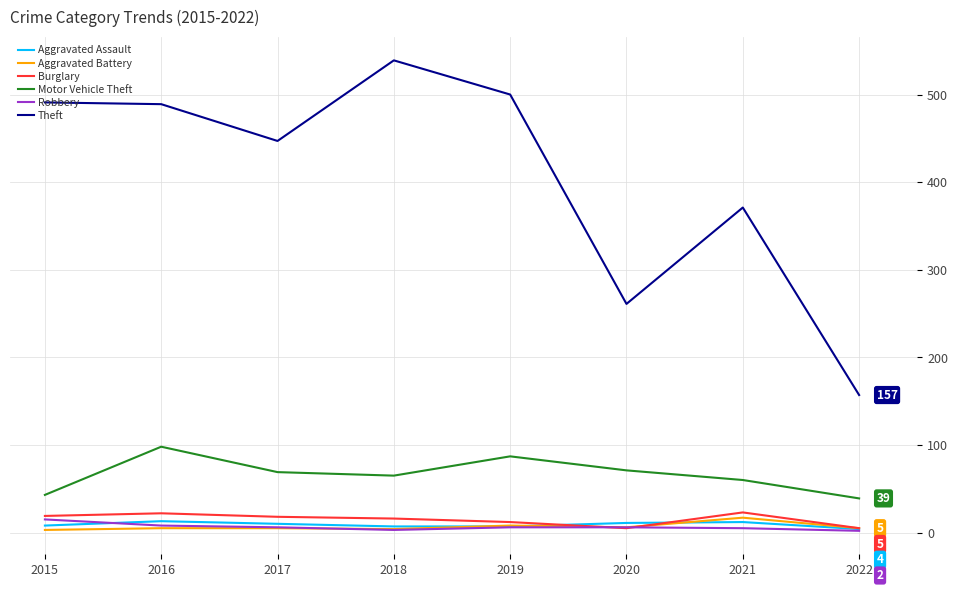

Read the Theft value at 2020.

261